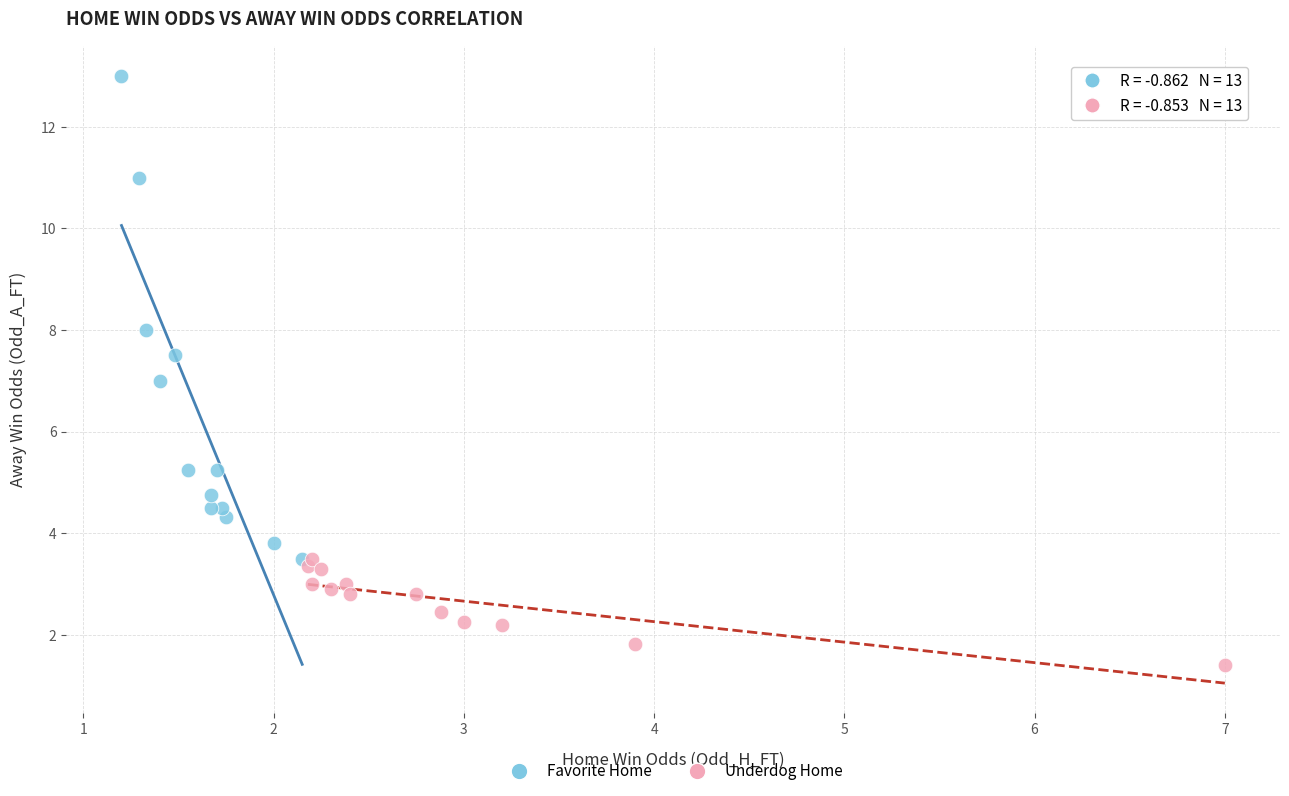

Which series contains the lowest Y value?

Underdog Home